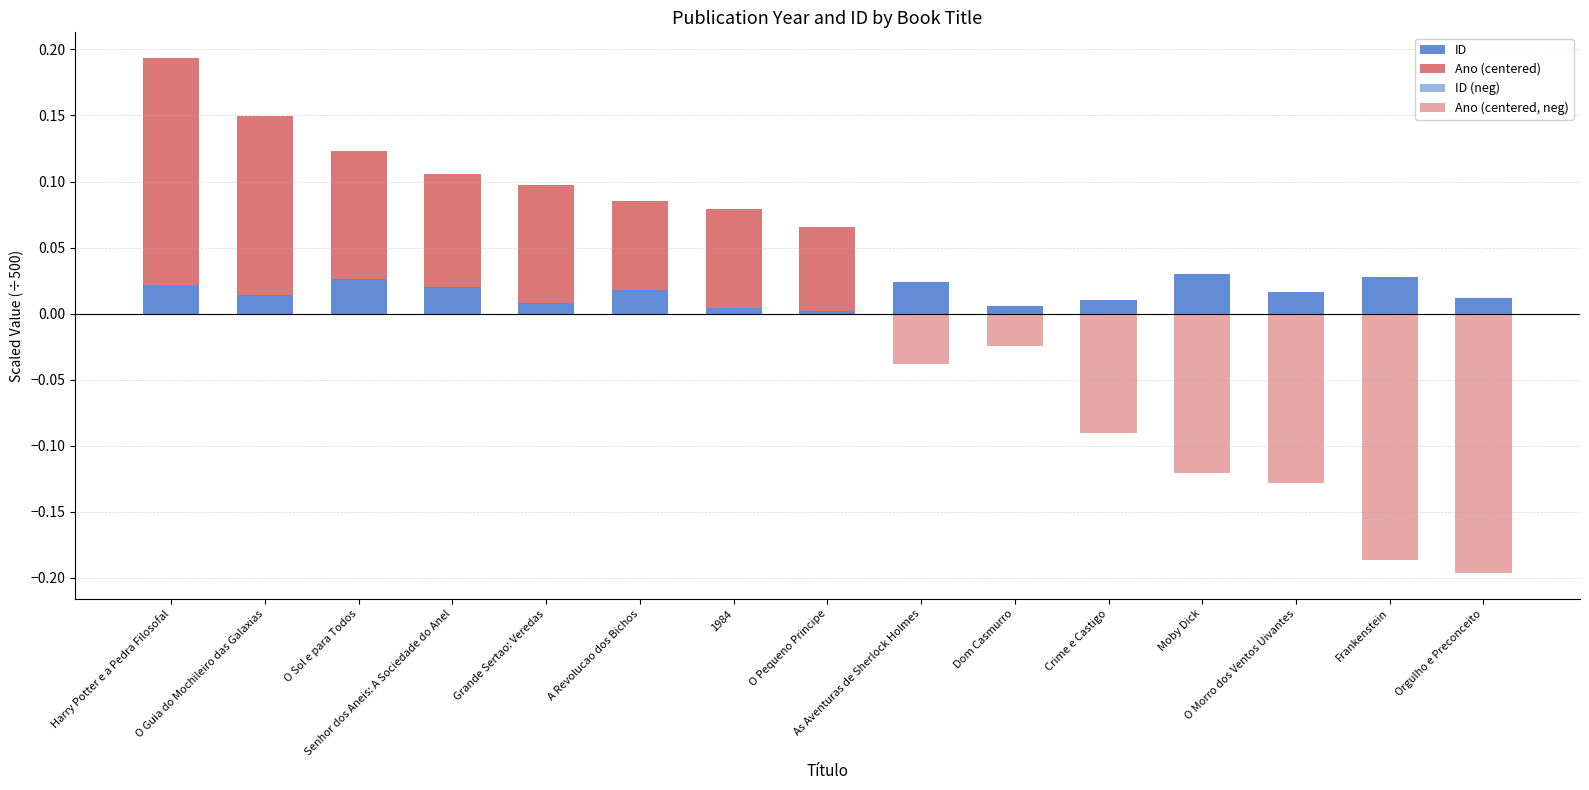

At how many categories does at least one series exceed 0?

15